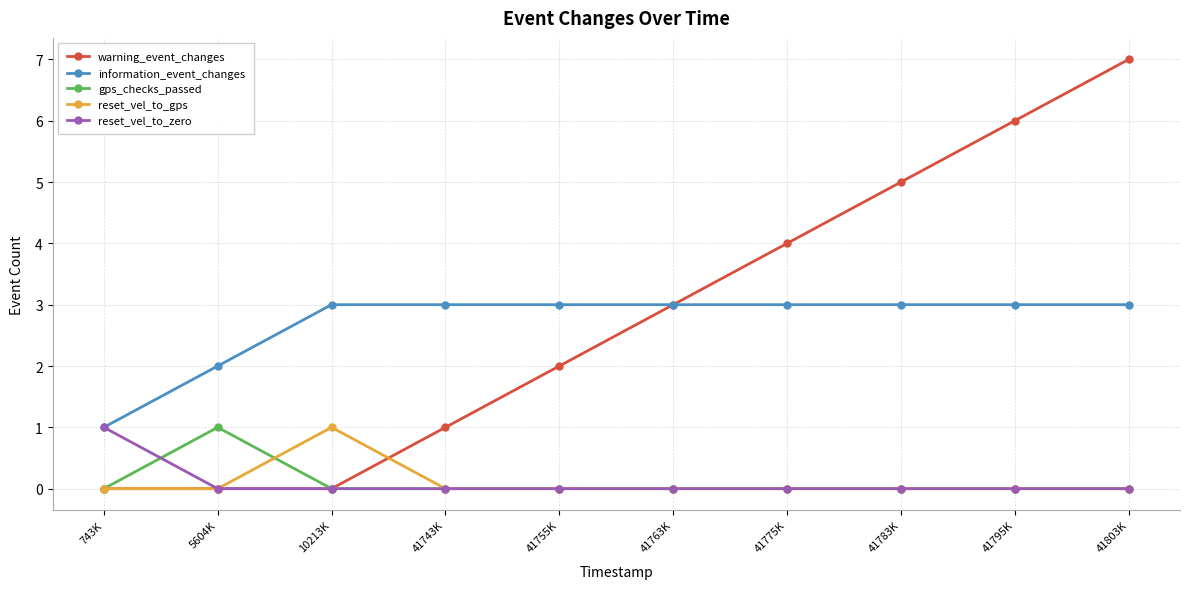

What are all the series names shown in the legend?

warning_event_changes, information_event_changes, gps_checks_passed, reset_vel_to_gps, reset_vel_to_zero